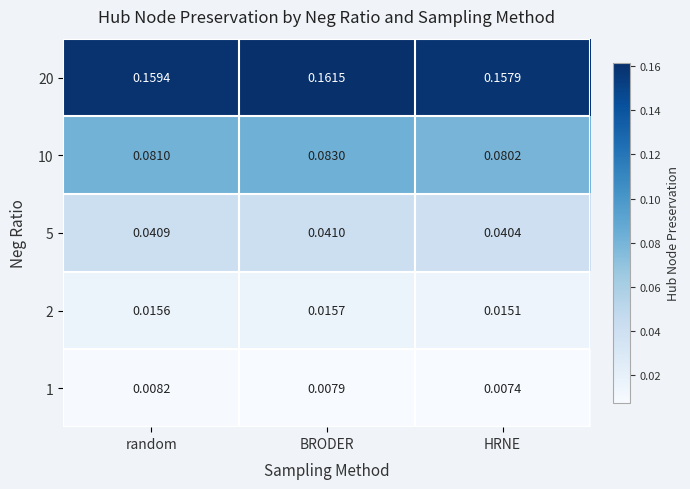

At which label is 20 closest to 0?

HRNE